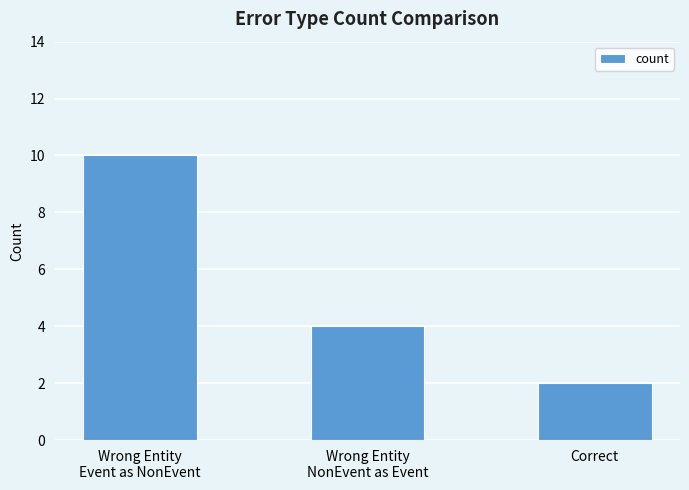

What is the label of the 2nd bar from the right?

Wrong Entity
NonEvent as Event